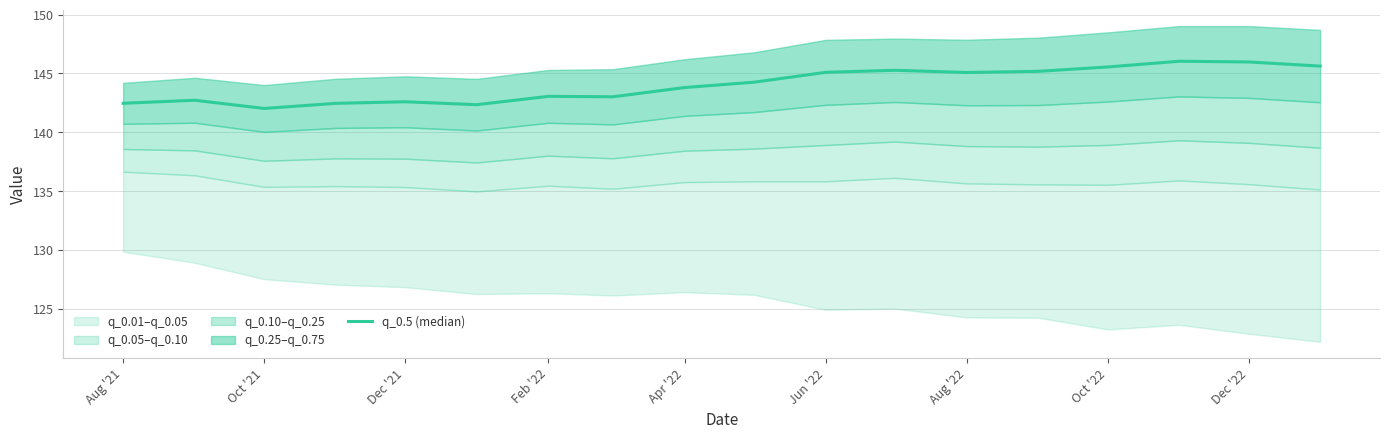

What is the difference between the maximum and minimum values?

4.0